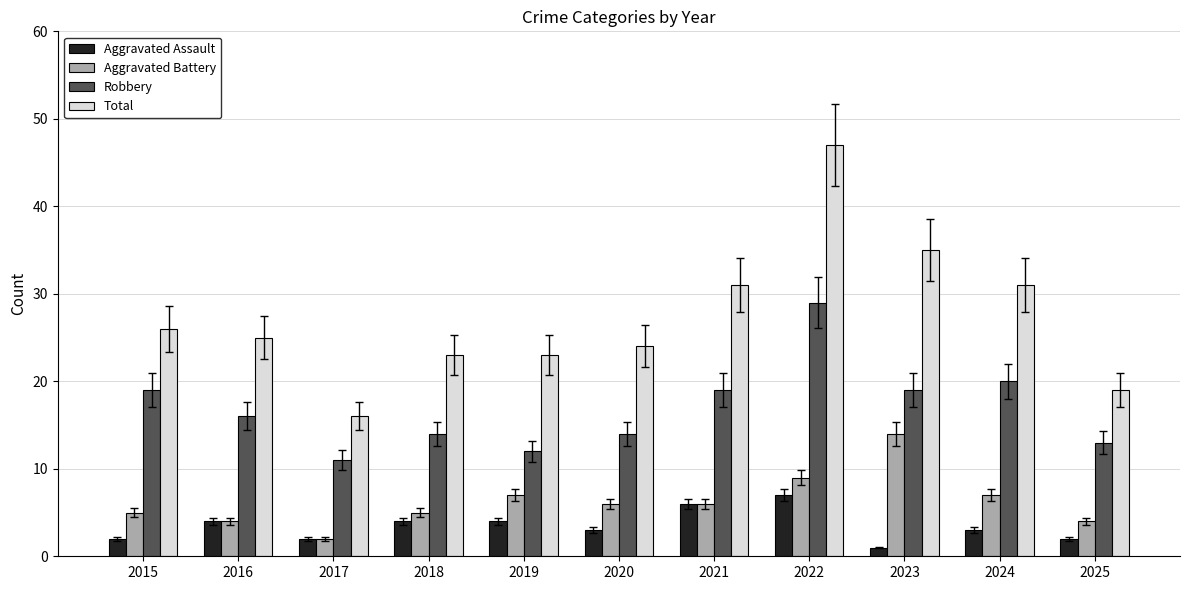

Which series has the largest range (max minus min)?

Total